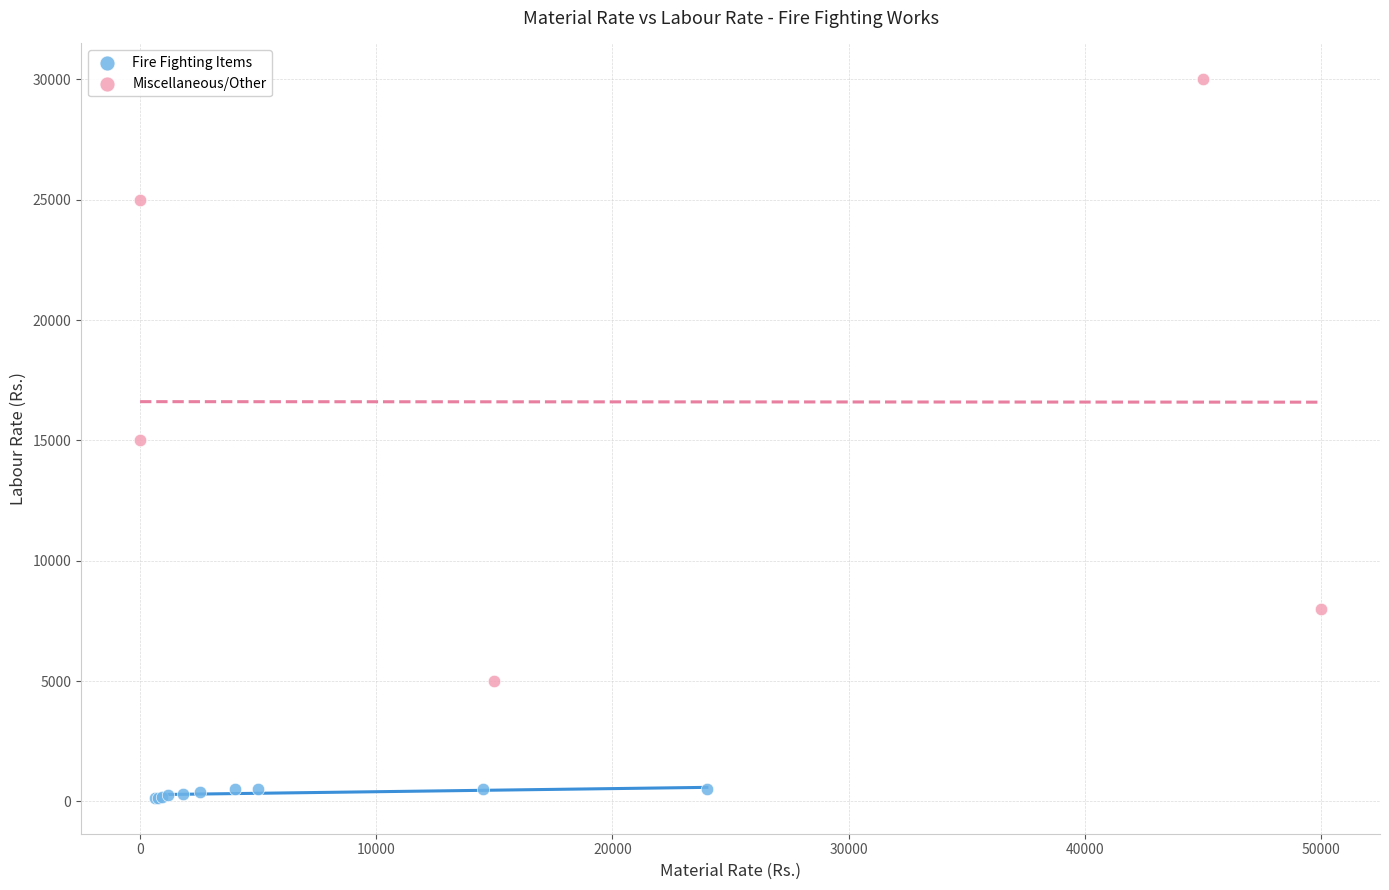

Which series has the widest spread of Y values?

Miscellaneous/Other